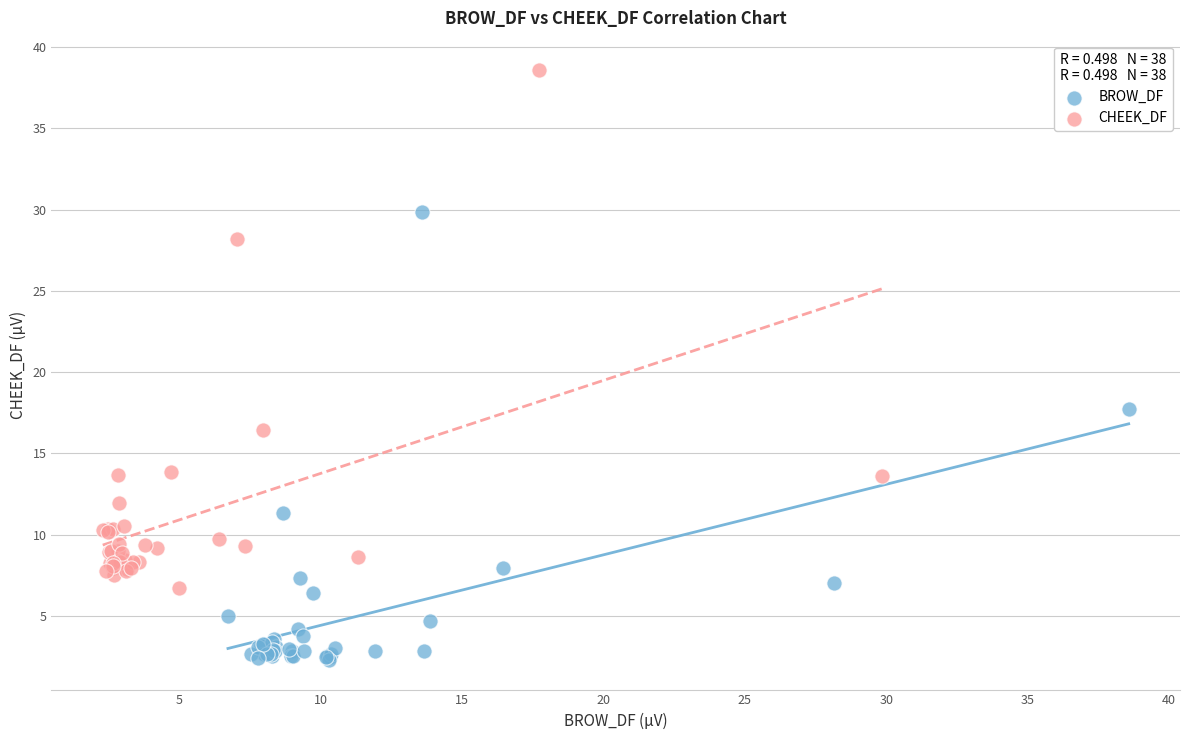

Which series reaches the minimum Y coordinate?

BROW_DF